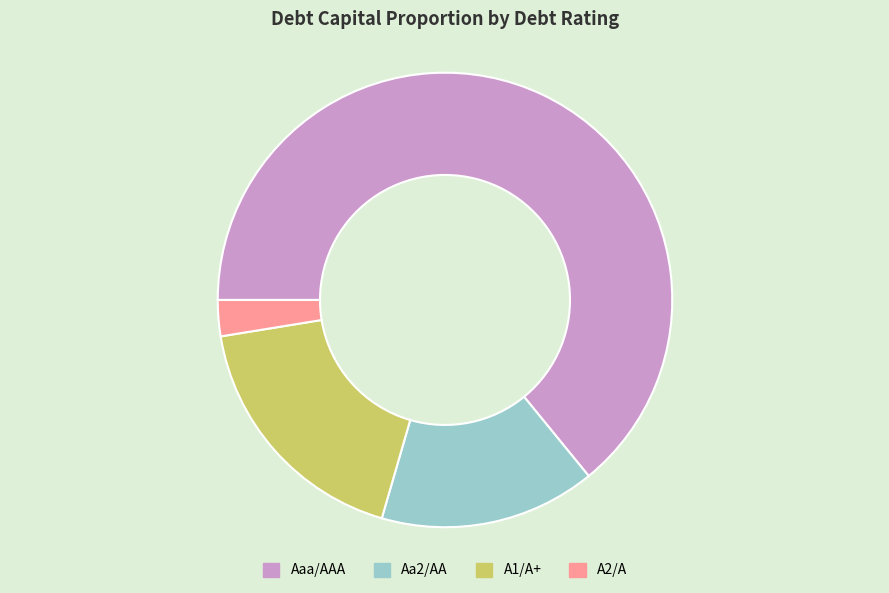

True or false: Aa2/AA accounts for 15% of the total.

True